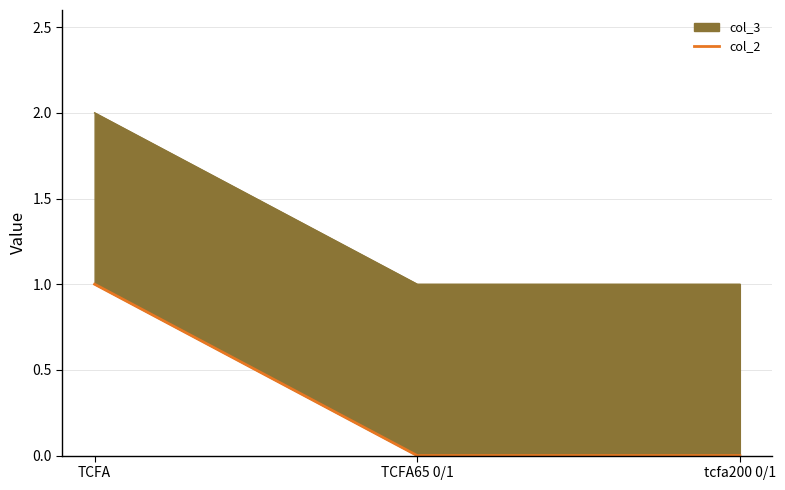

The value at TCFA is 1. True or false?

True